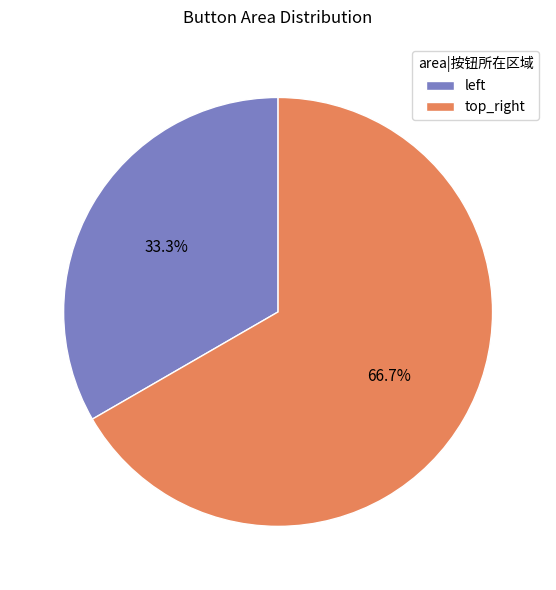

How many segments does this pie chart have?

2